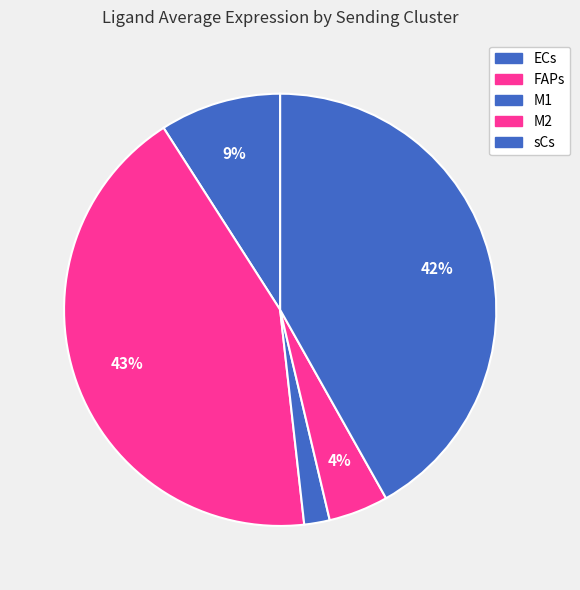

Count the number of slices in the pie.

5